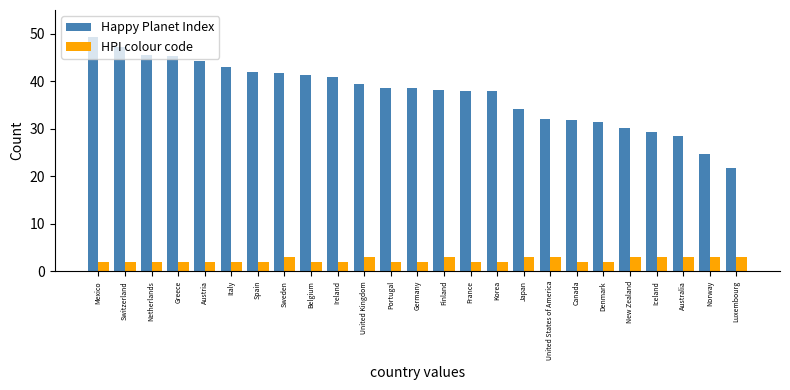

Which series has the largest total across all categories?

Happy Planet Index